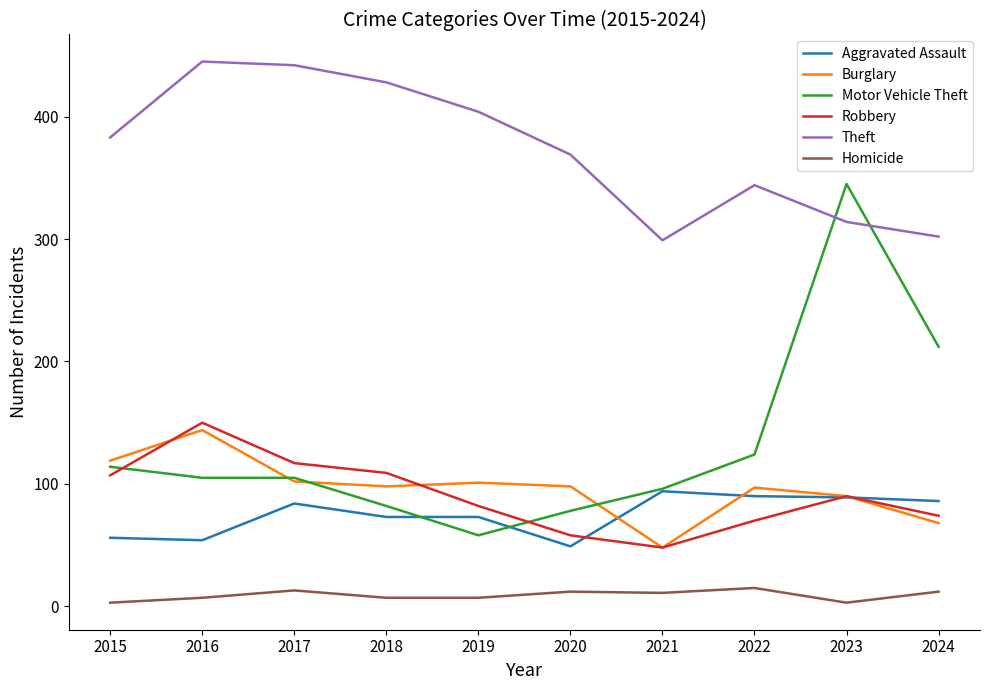

What are all the series names shown in the legend?

Aggravated Assault, Burglary, Motor Vehicle Theft, Robbery, Theft, Homicide